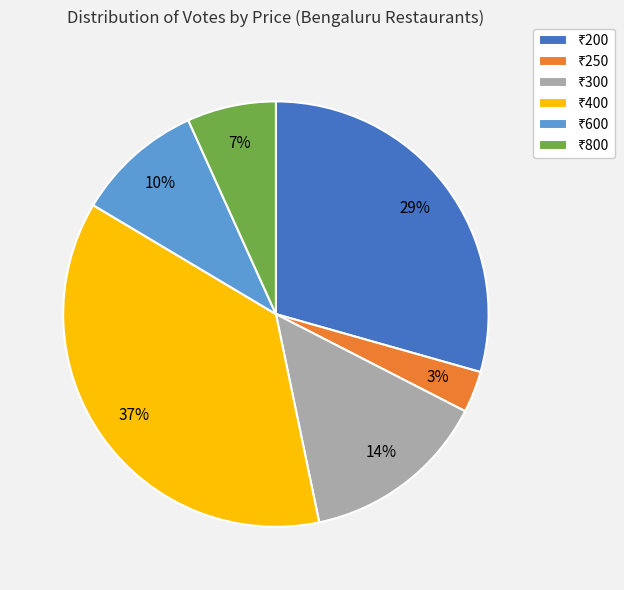

Does any single category account for the majority?

No